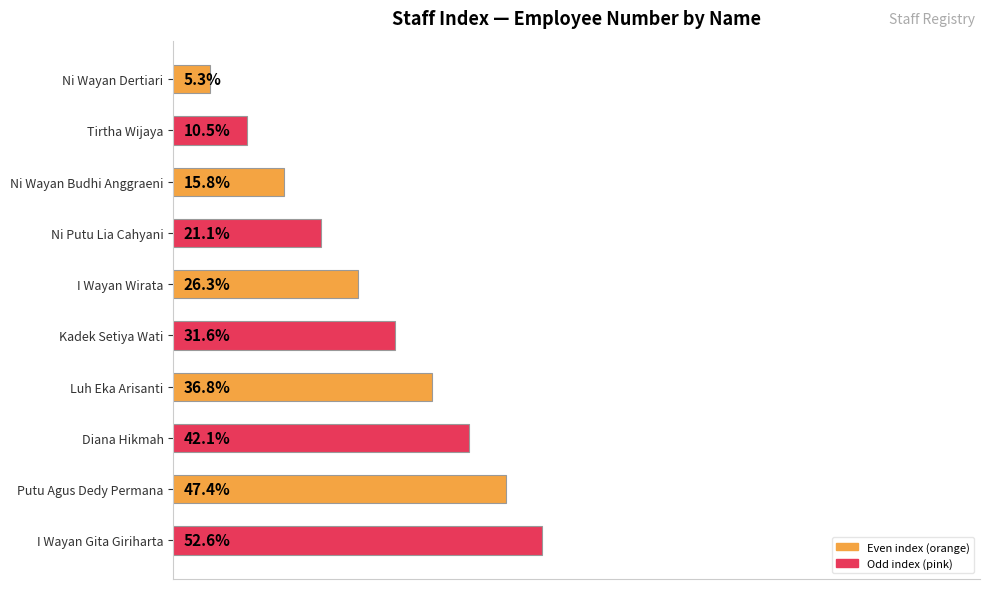

At which label is the value closest to 28?

I Wayan Wirata